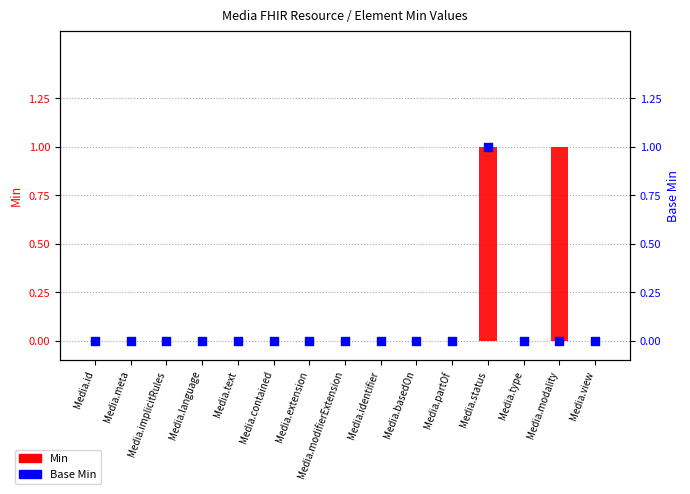

What are all the series names shown in the legend?

Min, Base Min